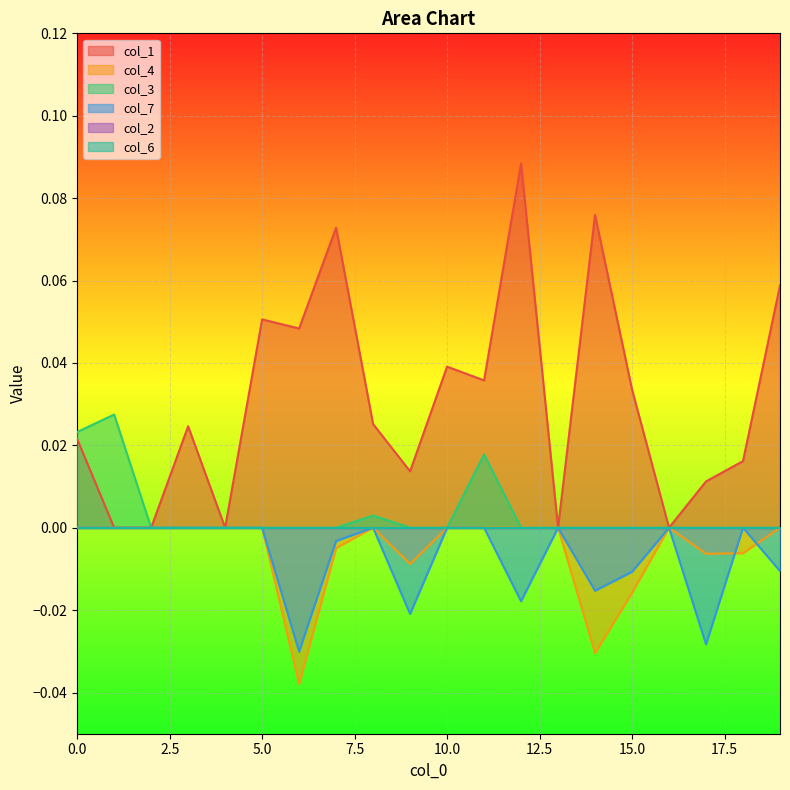

At which category does col_1 reach its first local valley?

4